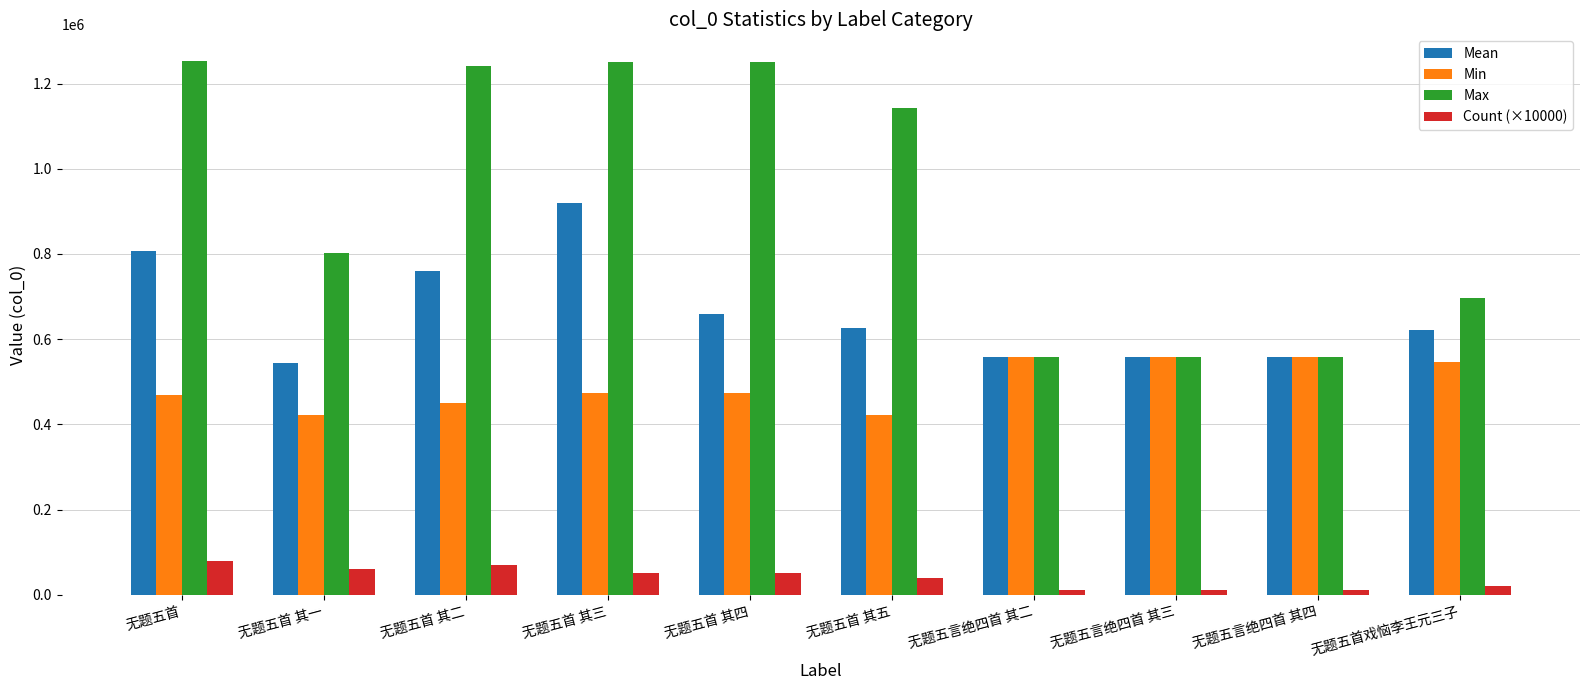

Which series has the largest total across all categories?

Max